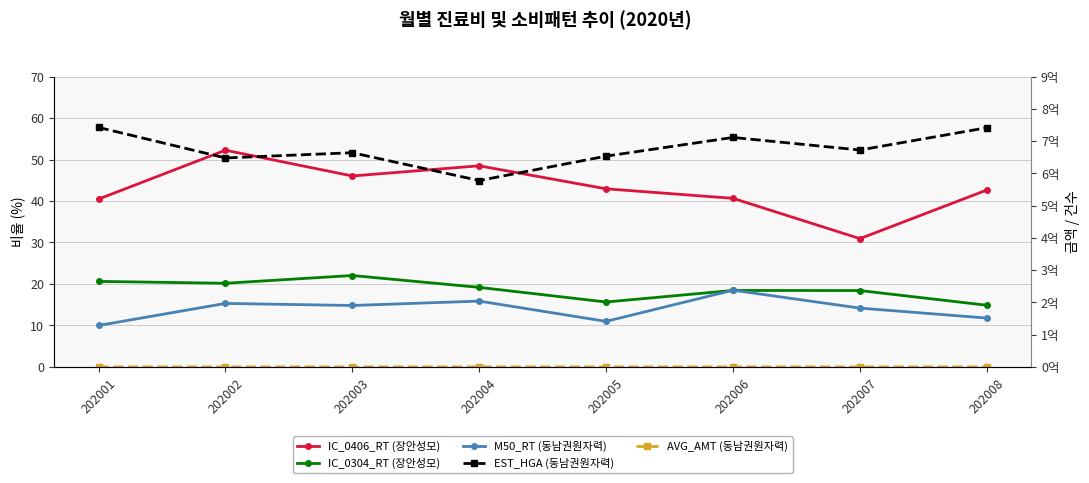

At which label is IC_0406_RT (장안성모) closest to 41?

202006